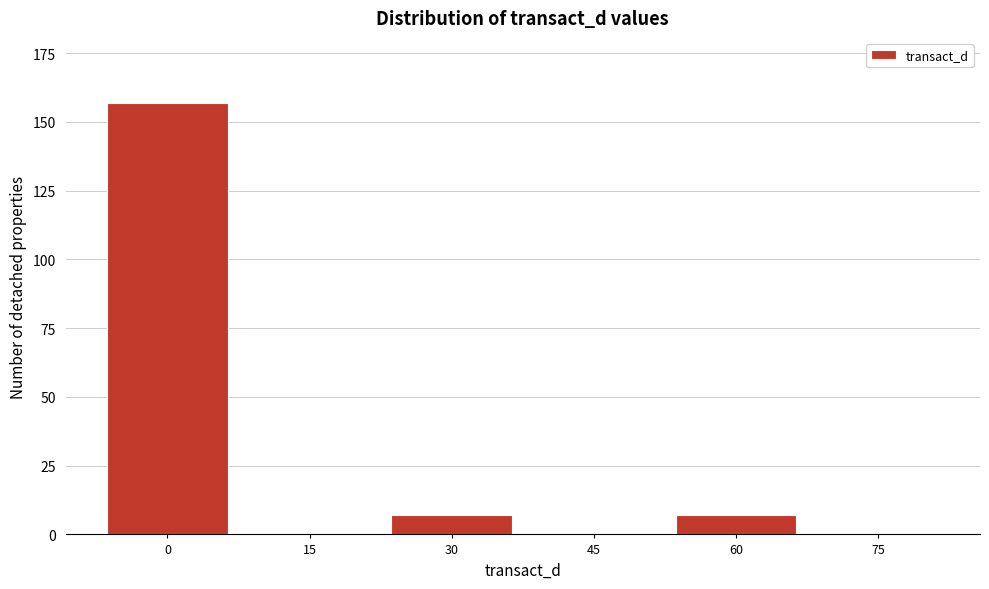

Reading left to right, what are all the values shown in this chart?

0=157	15=0	30=7	45=0	60=7	75=0